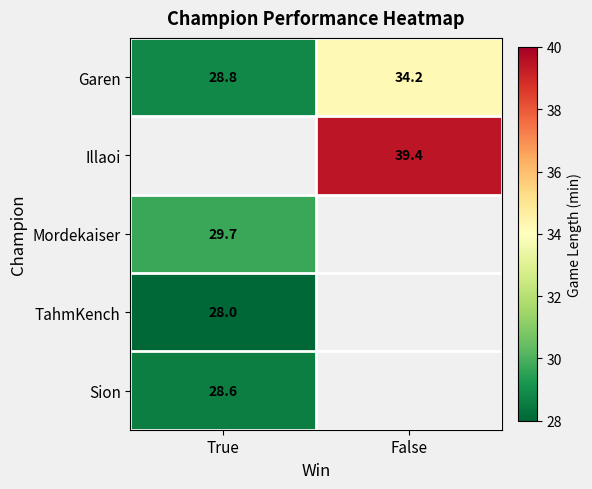

Where does the Garen series first go above 34?

False